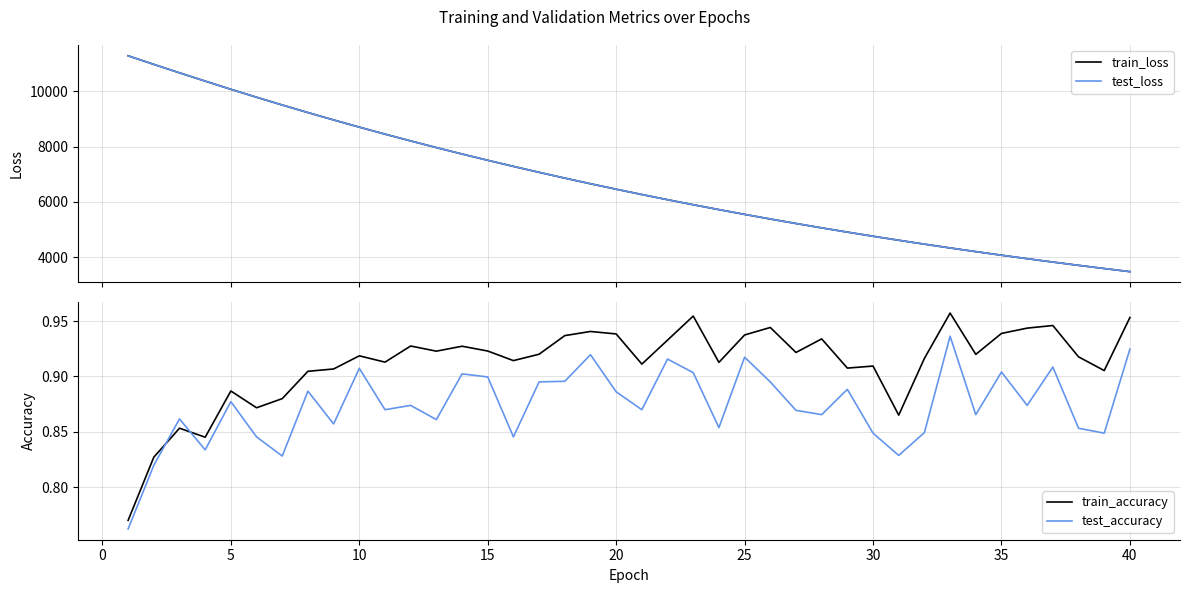

What is the highest value of the test_loss series?

11282.7